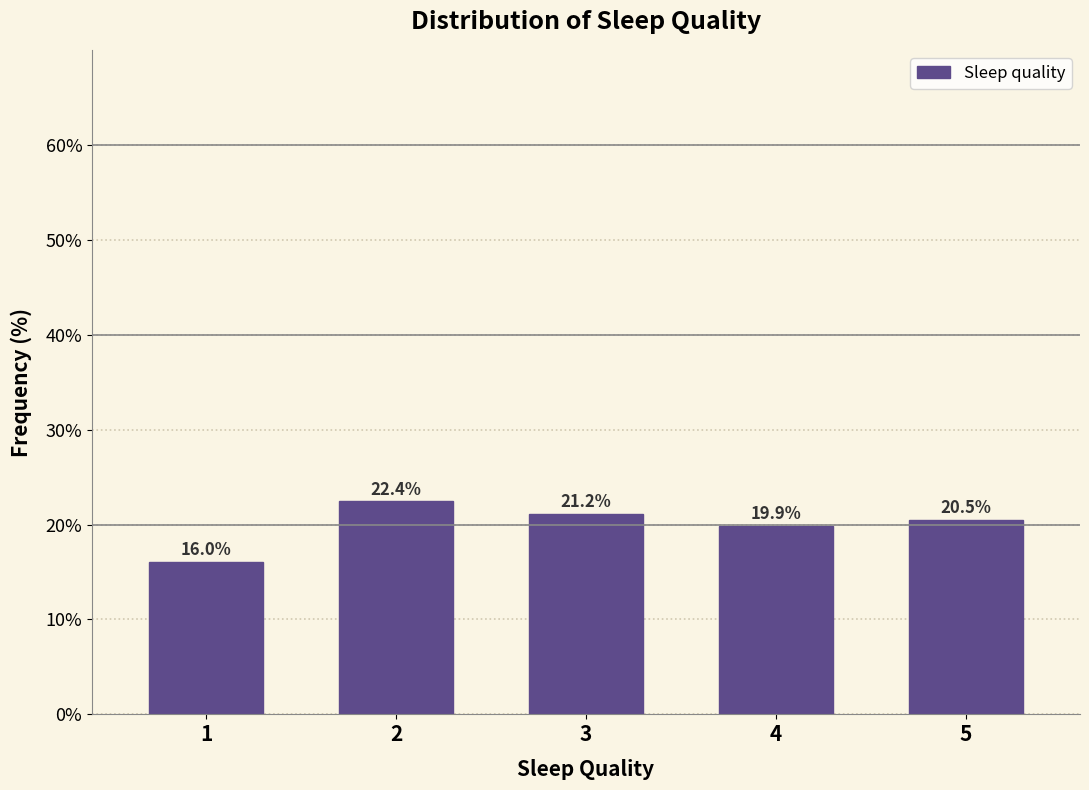

Reading right to left, what are all the values shown in this chart?

20.5	19.9	21.2	22.4	16.0